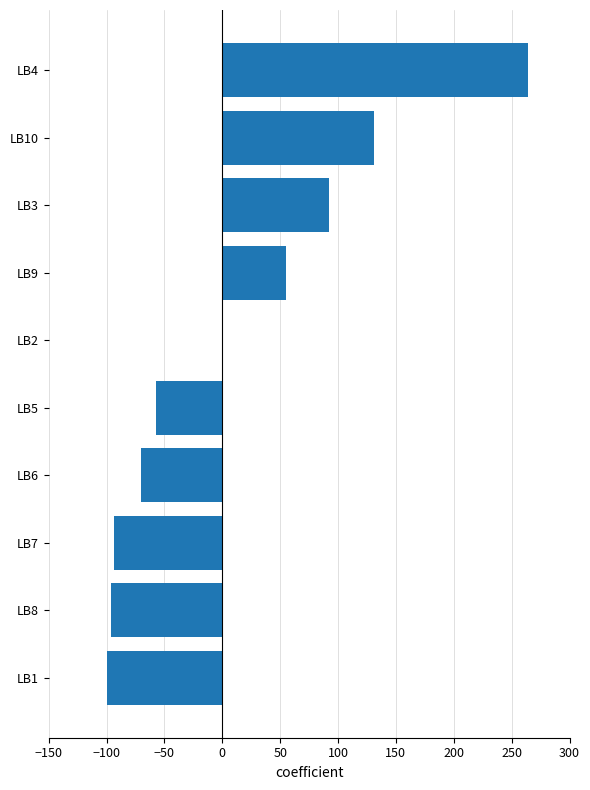

Reading bottom to top, extract all data points from this chart.

LB1=-100.0	LB8=-95.8	LB7=-93.3	LB6=-70.0	LB5=-57.7	LB2=0.0	LB9=55.1	LB3=92.0	LB10=130.7	LB4=264.3